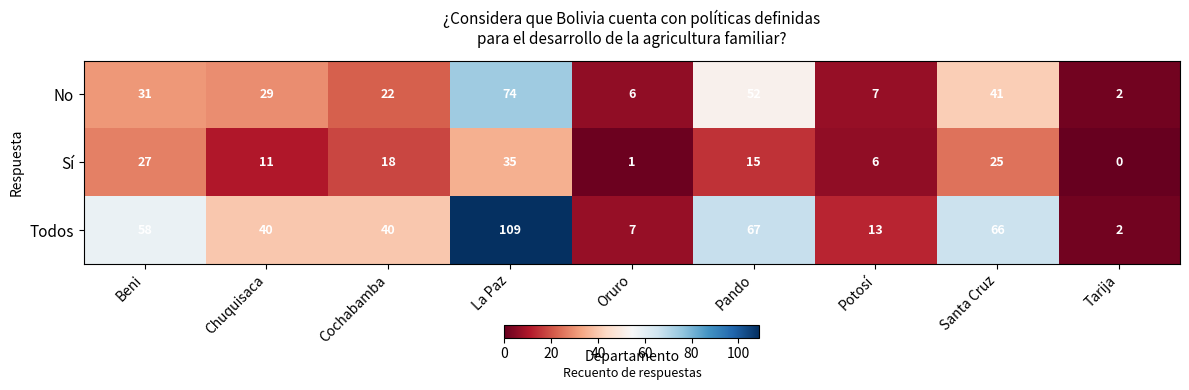

Count the number of data series in this chart.

3